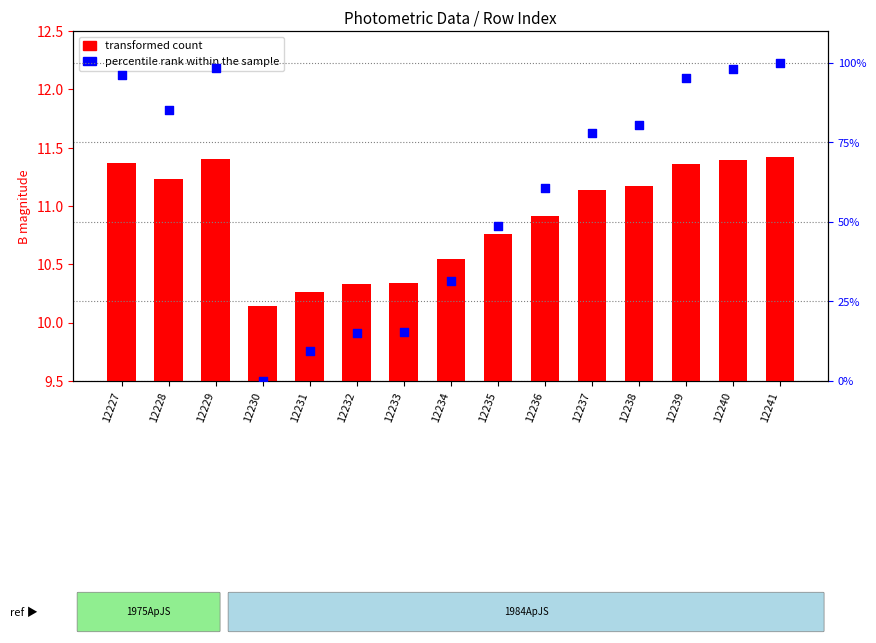

Which series contains the lowest Y value?

percentile rank within the sample